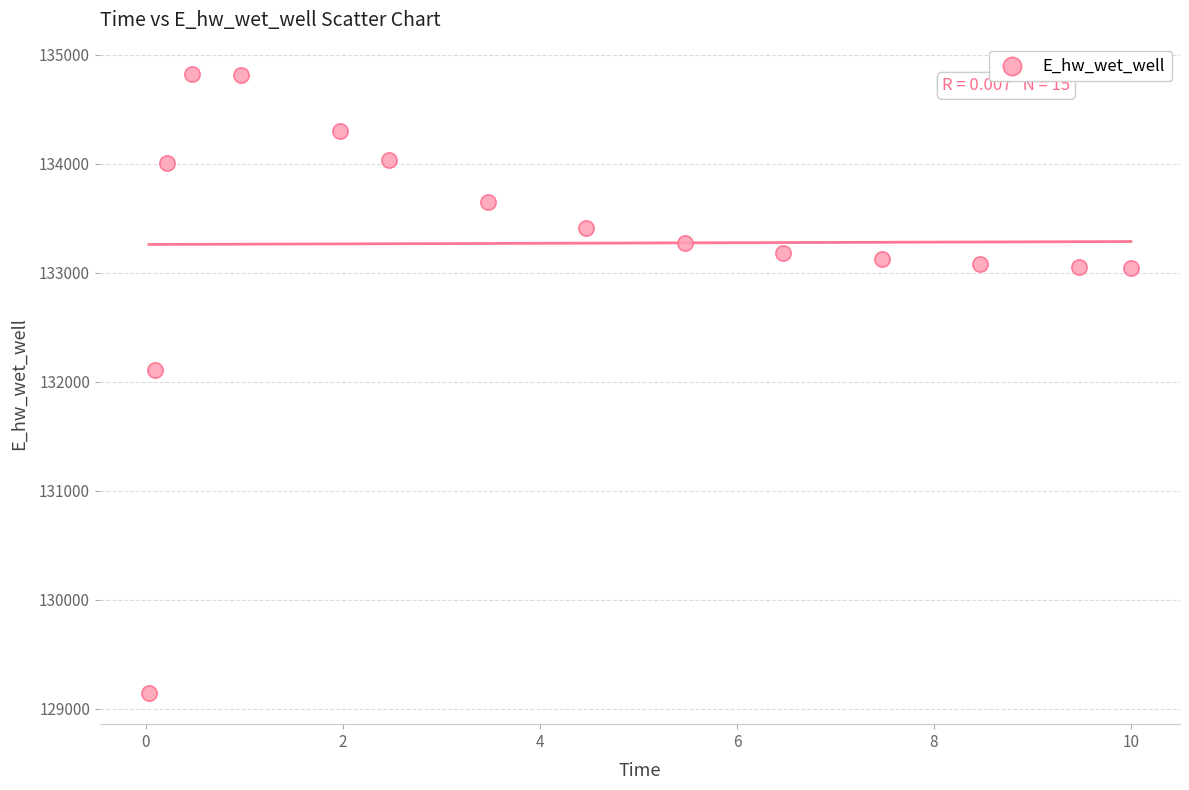

What is the range of X values (max minus min)?

10.0